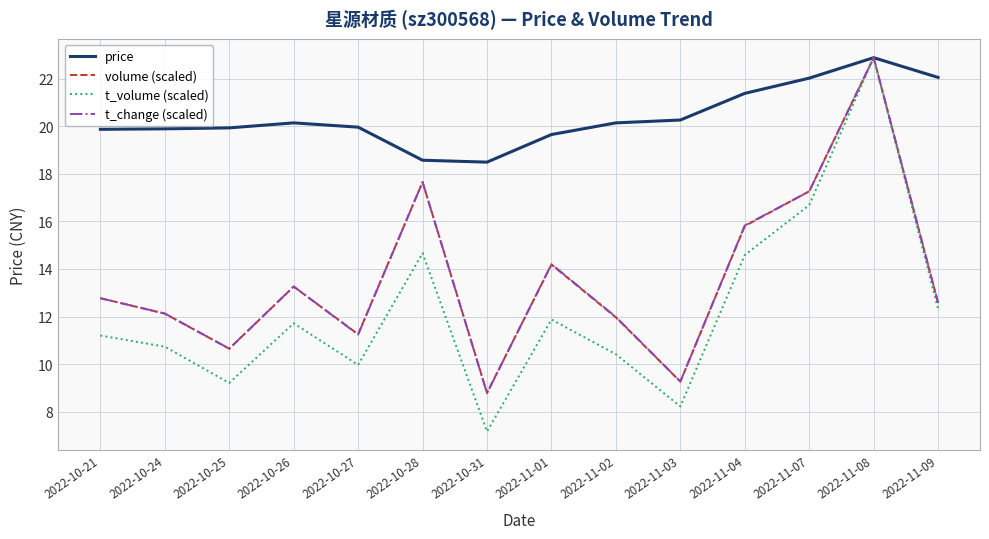

In t_change (scaled), how many points are higher than both neighbors (excluding endpoints)?

4